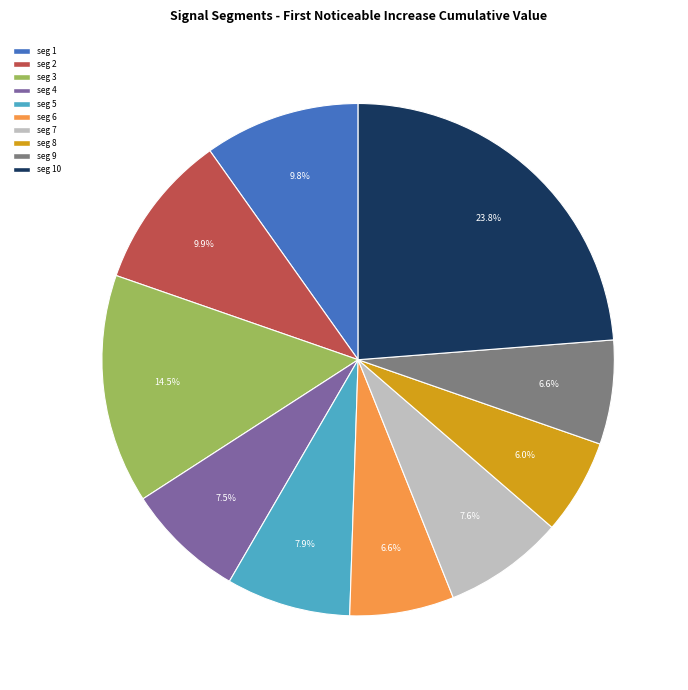

Is there a majority slice in this chart?

No